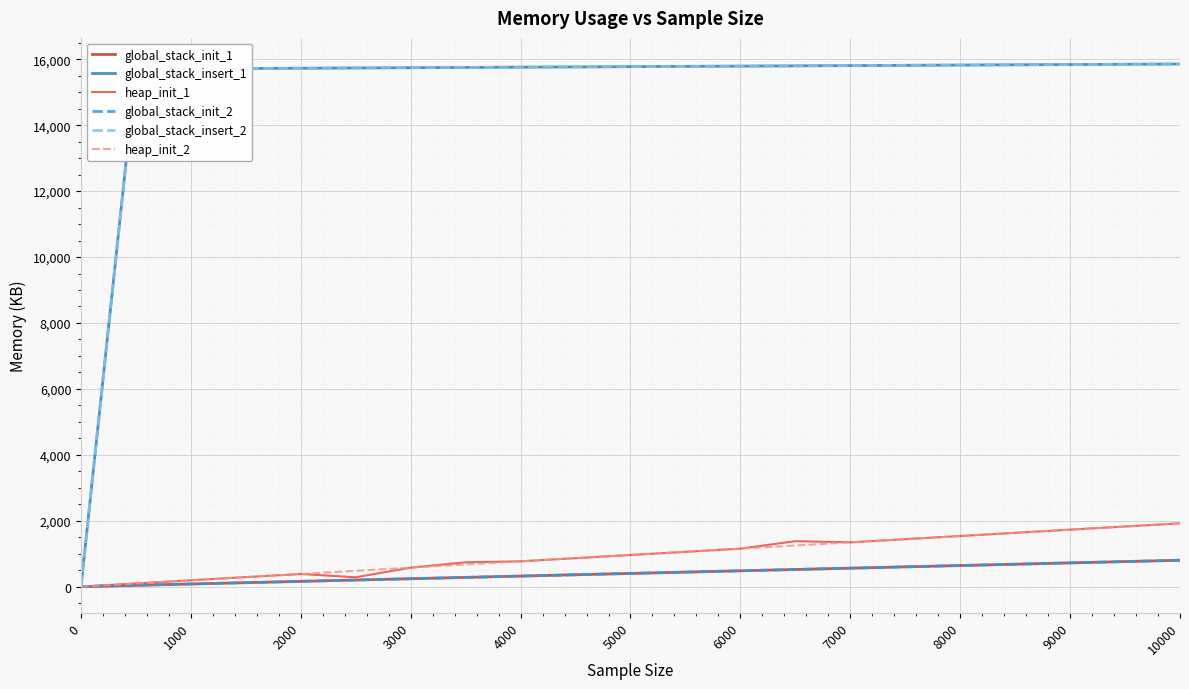

Reading left to right, transcribe all the data shown in this chart.

global_stack_init_1: 0.7	40.7	80.7	120.7	160.7	200.7	240.7	280.7	320.7	360.7	400.7	440.7	480.7	520.7	560.7	600.7	640.7	680.7	720.7	760.7	800.7
global_stack_insert_1: 0.7	15703.7	15711.7	15719.8	15727.7	15735.8	15743.8	15751.7	15759.7	15767.7	15775.8	15783.8	15791.7	15799.8	15807.8	15815.8	15823.8	15831.7	15839.8	15847.7	15855.7
heap_init_1: 0.0	96.6	192.6	288.6	384.6	284.0	576.6	738.1	768.6	864.6	960.6	1056.6	1152.6	1379.7	1344.6	1440.6	1536.6	1632.6	1728.6	1824.6	1920.6
global_stack_init_2: 0.7	40.7	80.7	120.7	160.7	200.7	240.7	280.7	320.7	360.7	400.7	440.7	480.7	520.7	560.7	600.7	640.7	680.7	720.7	760.7	800.7
global_stack_insert_2: 0.7	15703.7	15711.7	15719.7	15727.7	15735.7	15743.7	15751.7	15759.7	15767.7	15775.7	15783.7	15791.7	15799.7	15807.7	15815.7	15823.7	15831.7	15839.7	15847.7	15855.6
heap_init_2: 0.0	96.6	192.6	288.6	384.6	480.6	576.6	672.6	768.6	864.6	960.6	1056.6	1152.6	1248.6	1344.6	1440.6	1536.6	1632.6	1728.6	1824.6	1920.6